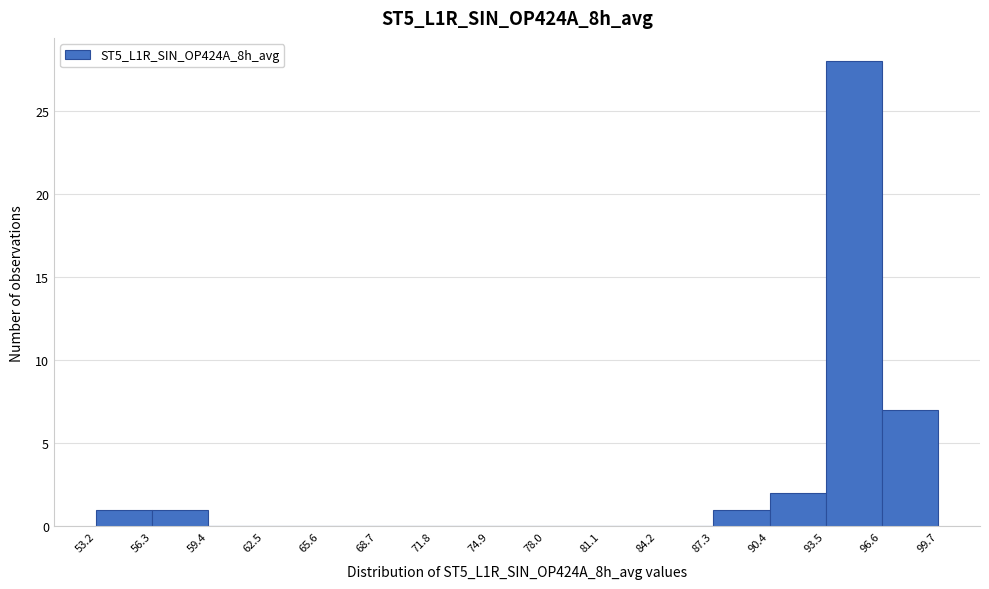

Reading left to right, list every bar in this chart as the range it spans on the x-axis followed by its height. The values are not printed on the chart, so give them approximately, as read against the axis.

53.2 to 56.3: 1
56.3 to 59.4: 1
59.4 to 62.5: 0
62.5 to 65.6: 0
65.6 to 68.7: 0
68.7 to 71.8: 0
71.8 to 74.9: 0
74.9 to 78.0: 0
78.0 to 81.1: 0
81.1 to 84.2: 0
84.2 to 87.3: 0
87.3 to 90.4: 1
90.4 to 93.5: 2
93.5 to 96.6: 28
96.6 to 99.7: 7